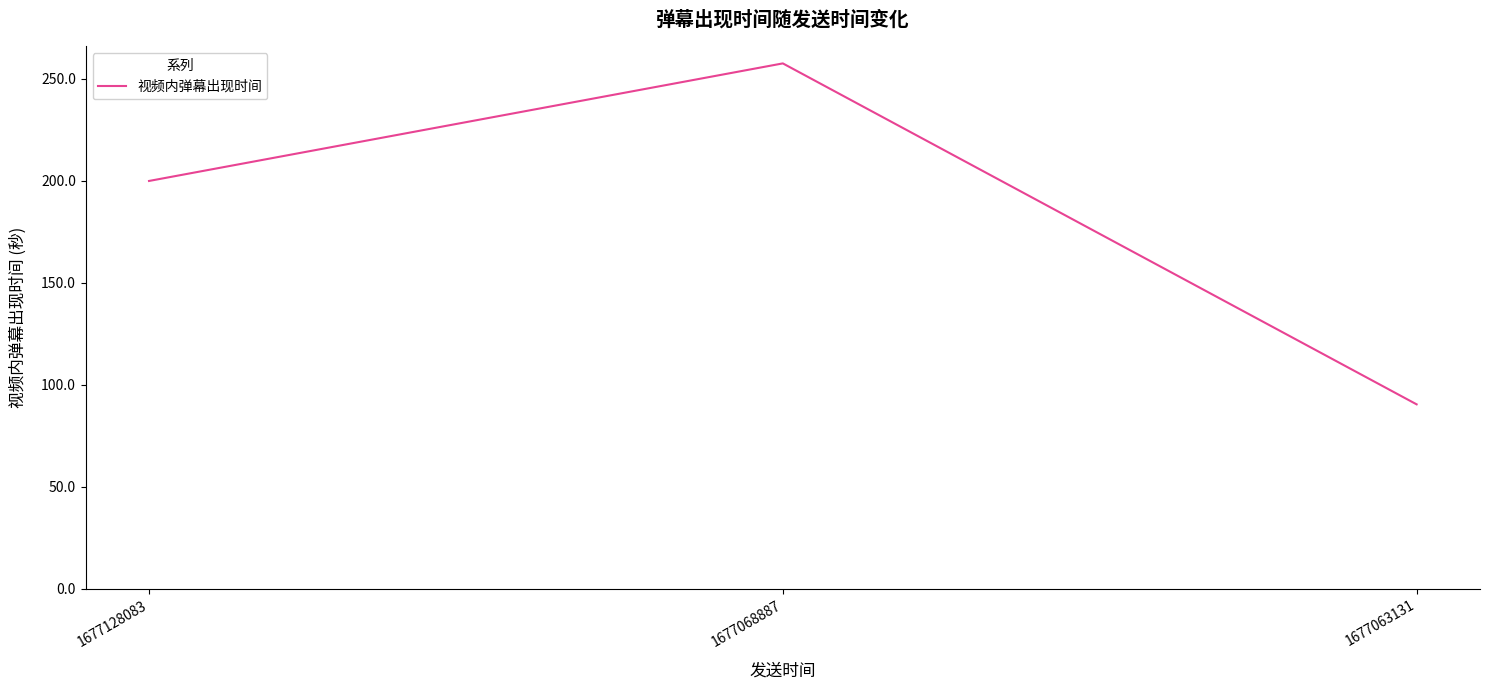

What is the sum of all values?

548.0